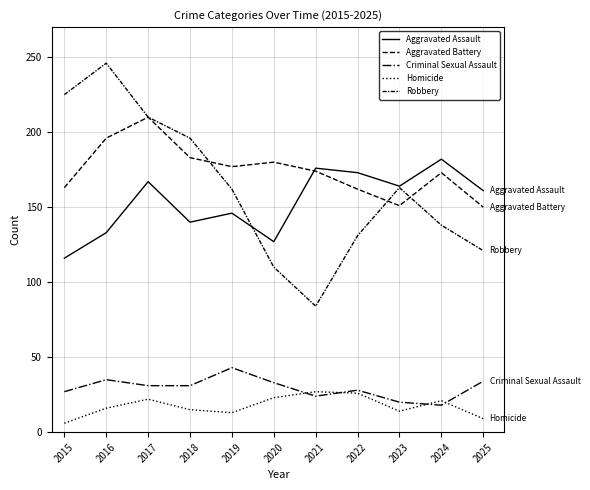

At which label does Robbery first exceed 162?

2015